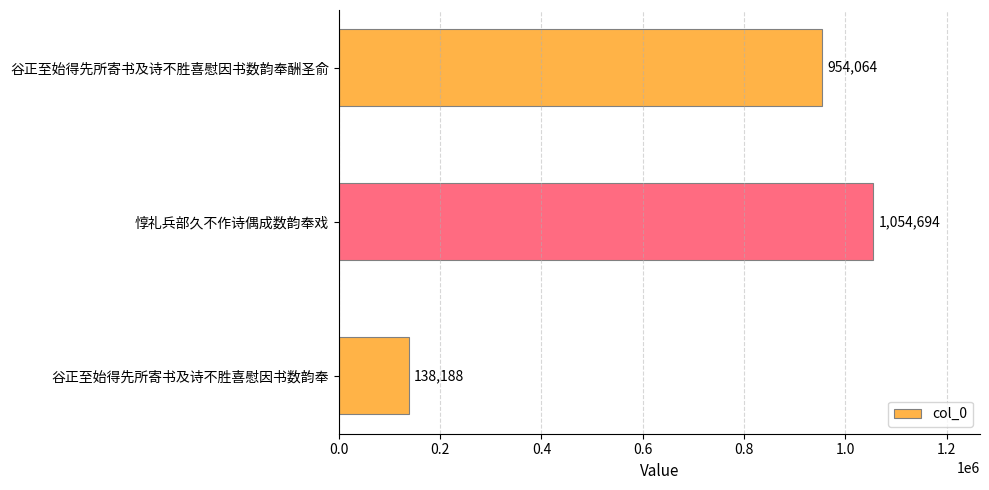

What is the smallest value displayed?

138188